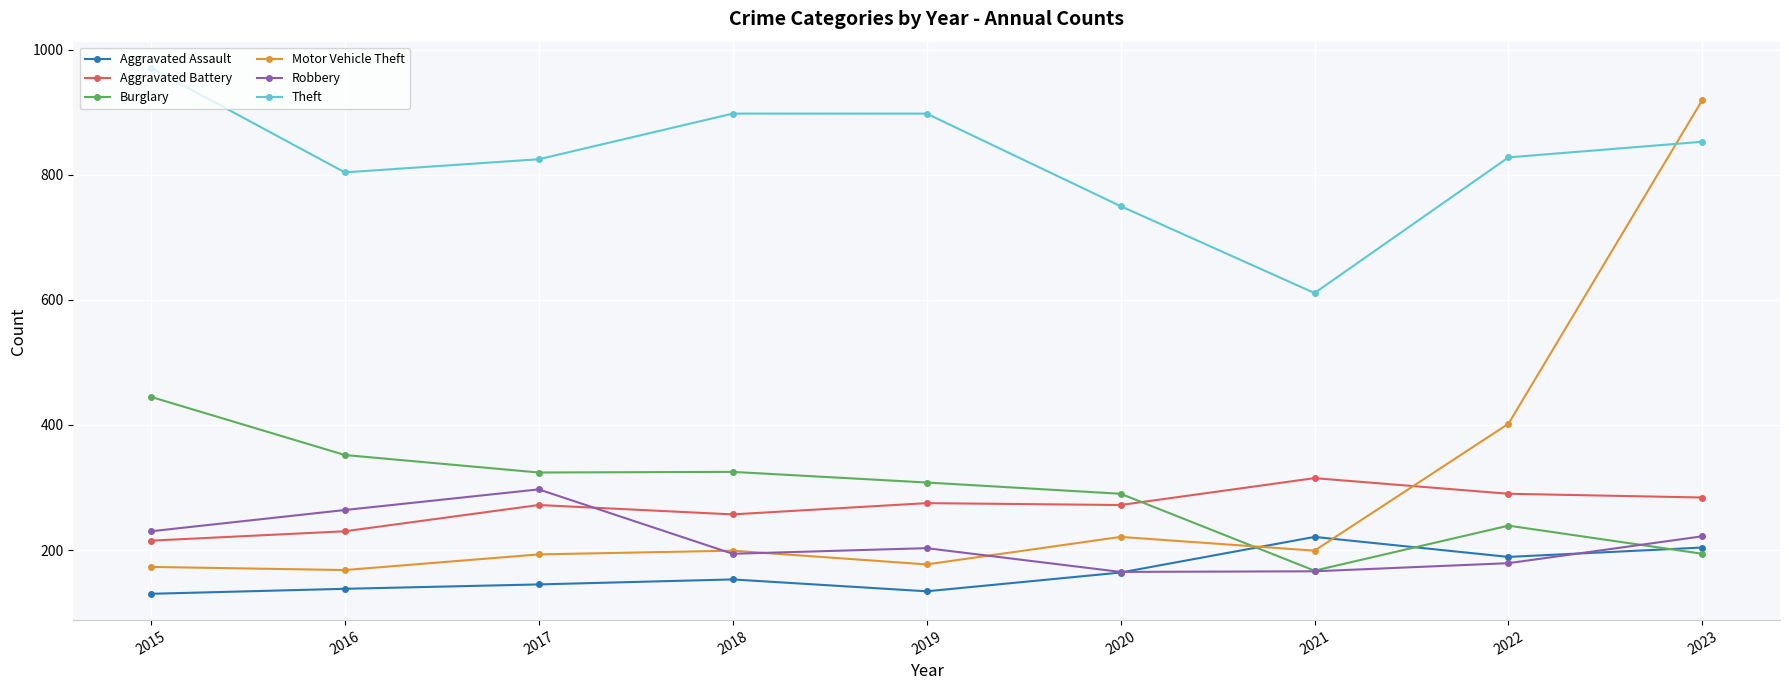

What is the value of the Aggravated Battery point at the 6th from the left?

272